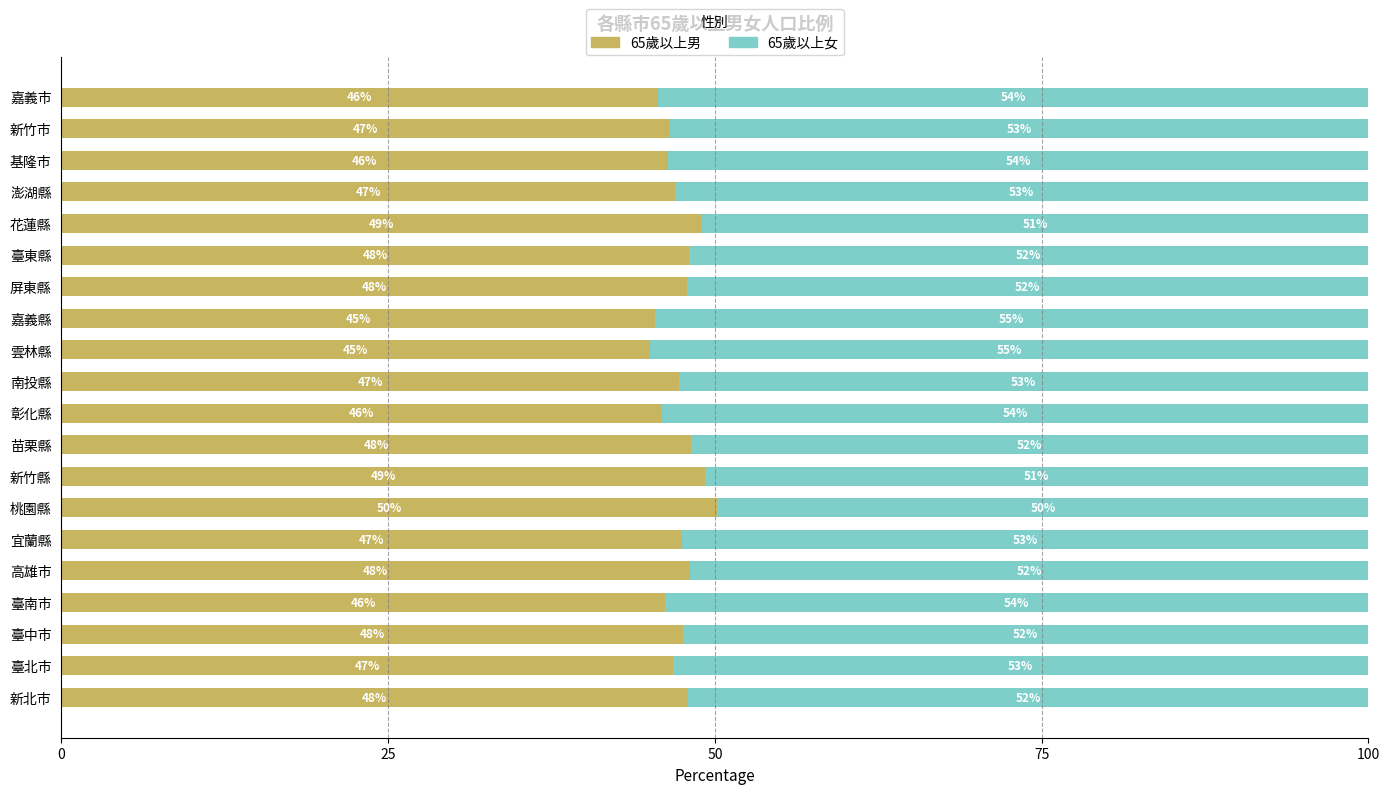

Count the number of data series in this chart.

2